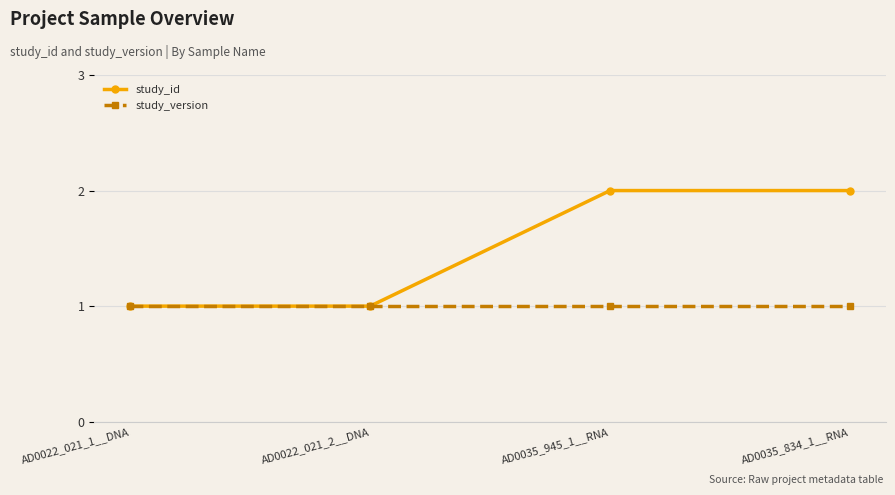

Is it true that study_version equals 2 at AD0022_021_1__DNA?

False